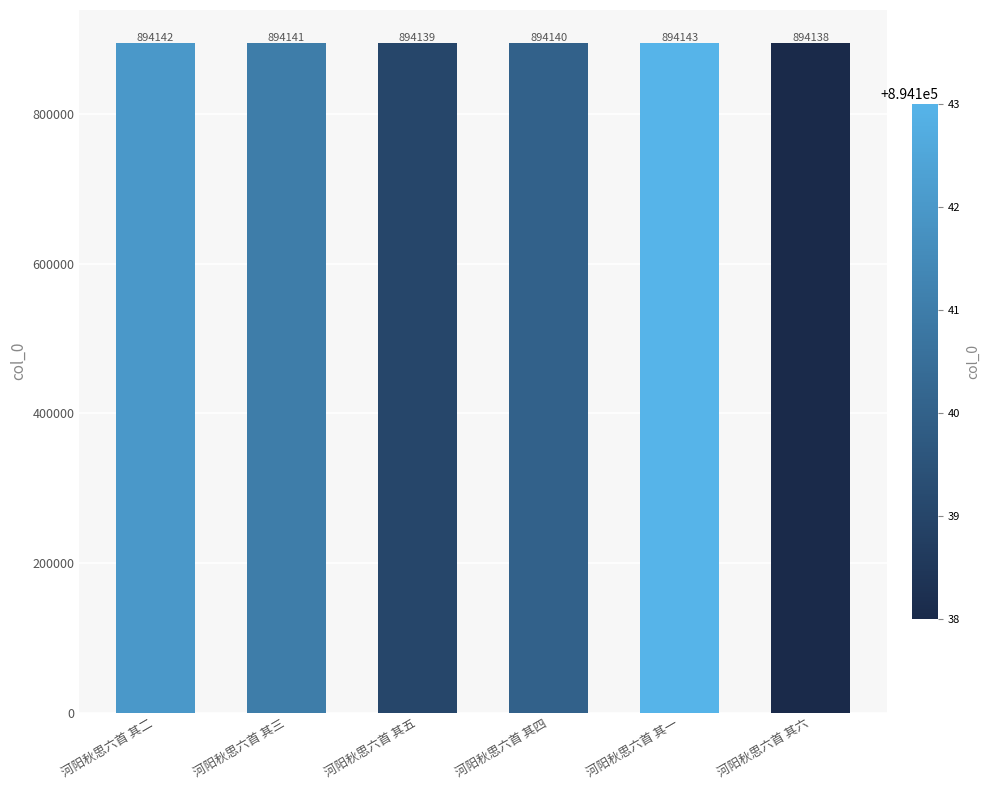

Where does the data first go above 894141?

河阳秋思六首 其二